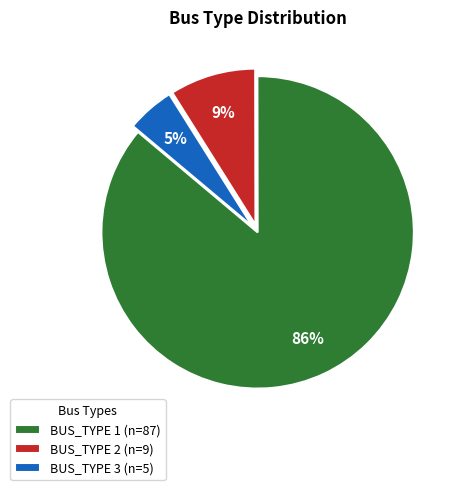

To the nearest percent, what is the average slice percentage?

33%